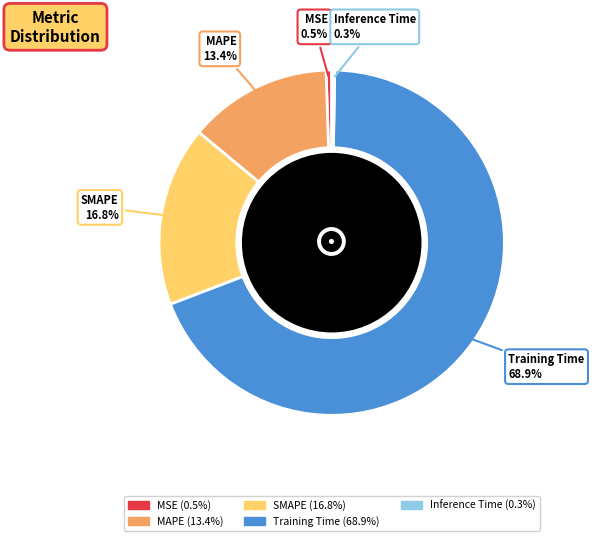

The SMAPE slice represents 17% of the pie. True or false?

True